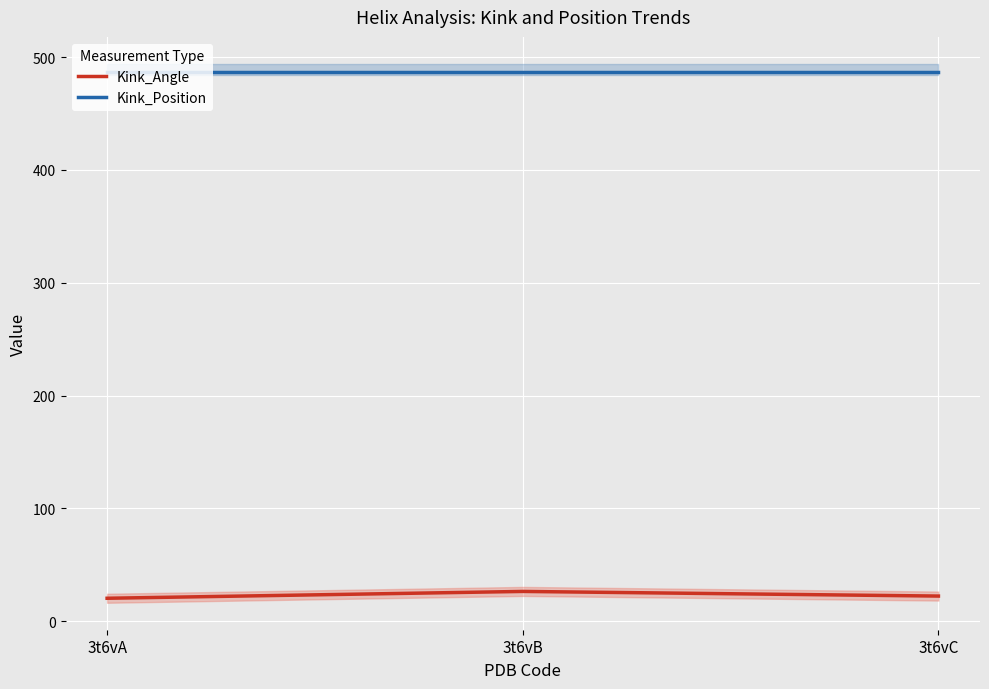

What is the sum of the Kink_Position values at 3t6vB and 3t6vA?

974.0